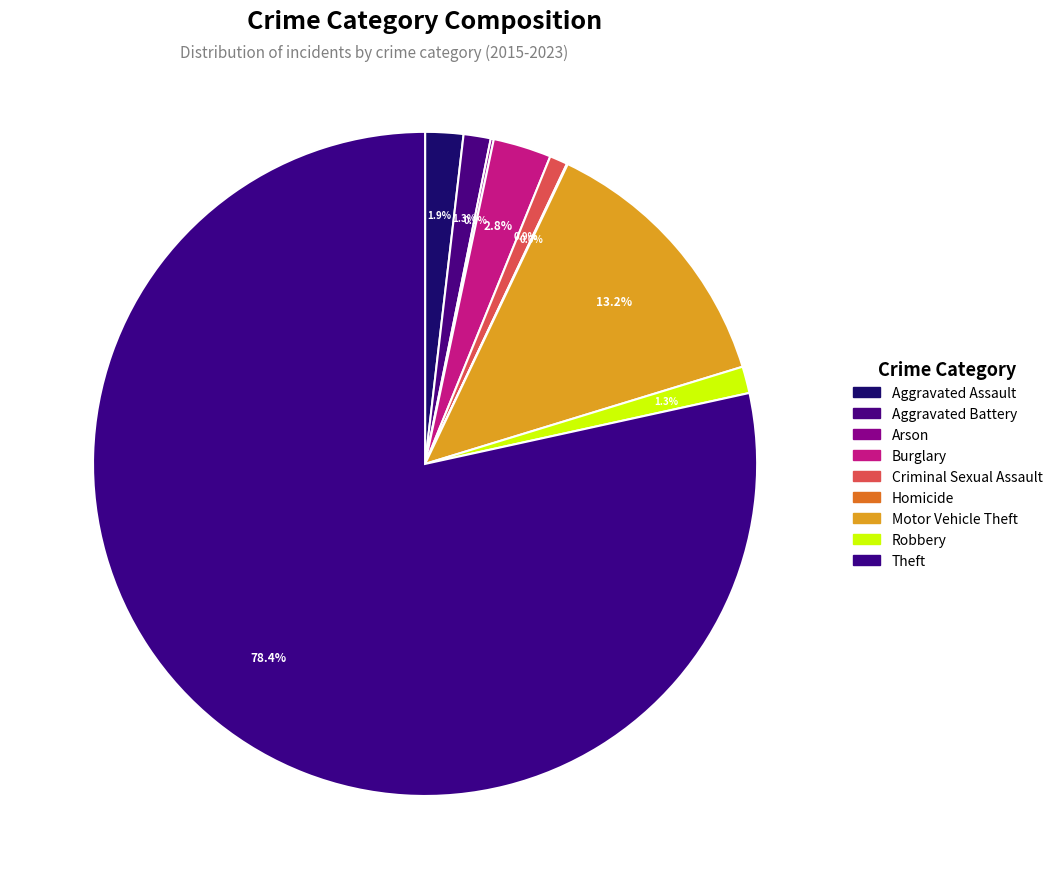

How much of the chart is everything except Aggravated Battery?

98.7%